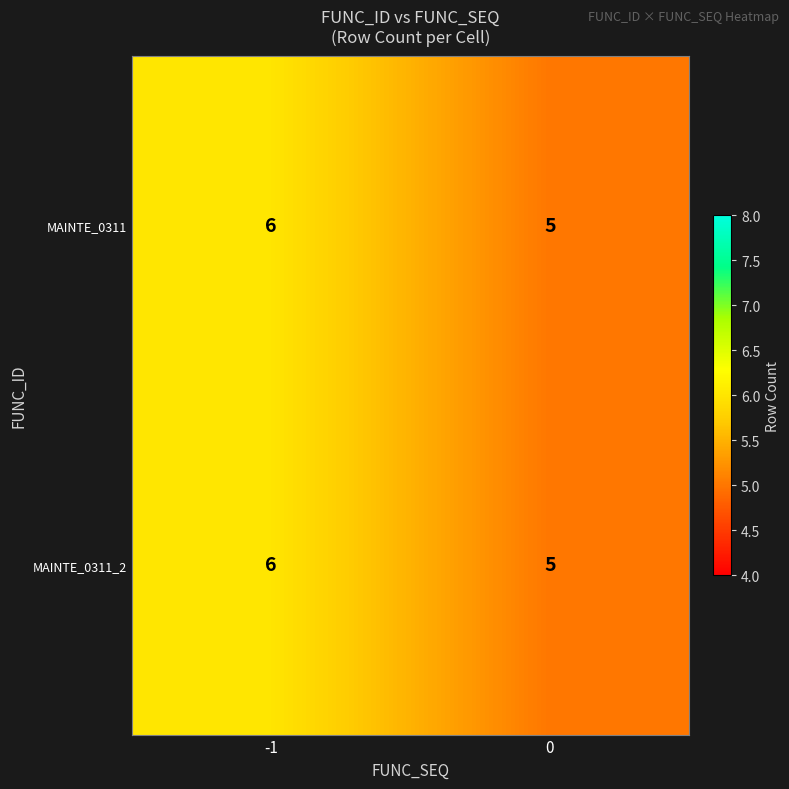

True or false: MAINTE_0311_2 has a value of 6 at -1.

True